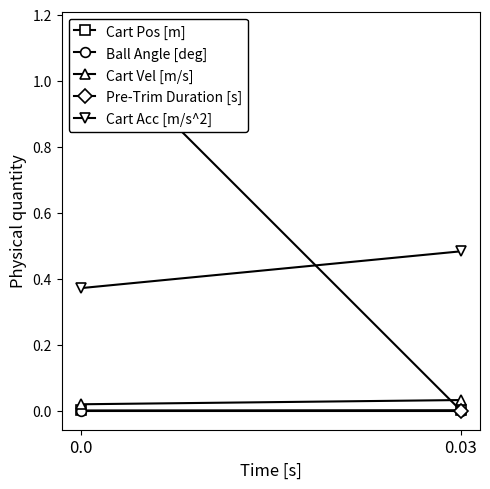

At which label does Pre-Trim Duration [s] reach its minimum?

0.03